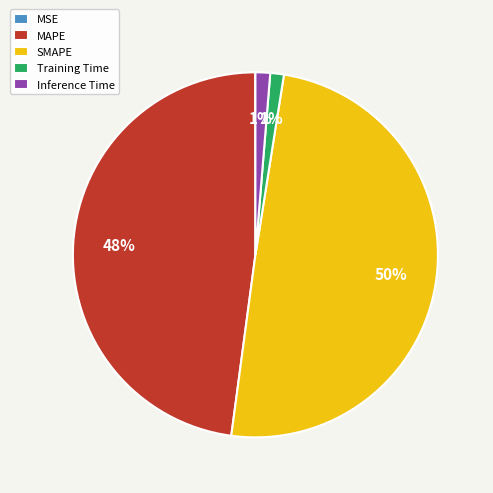

Which slice is the largest?

SMAPE